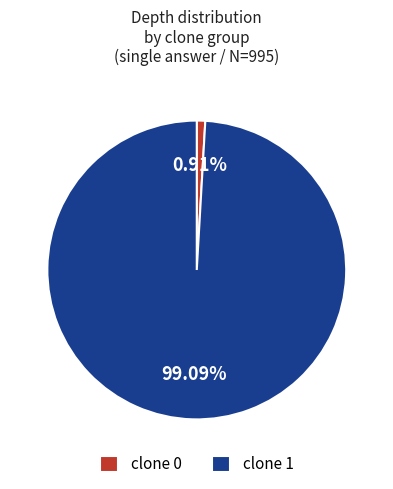

Which slice represents more than half of the pie?

clone 1